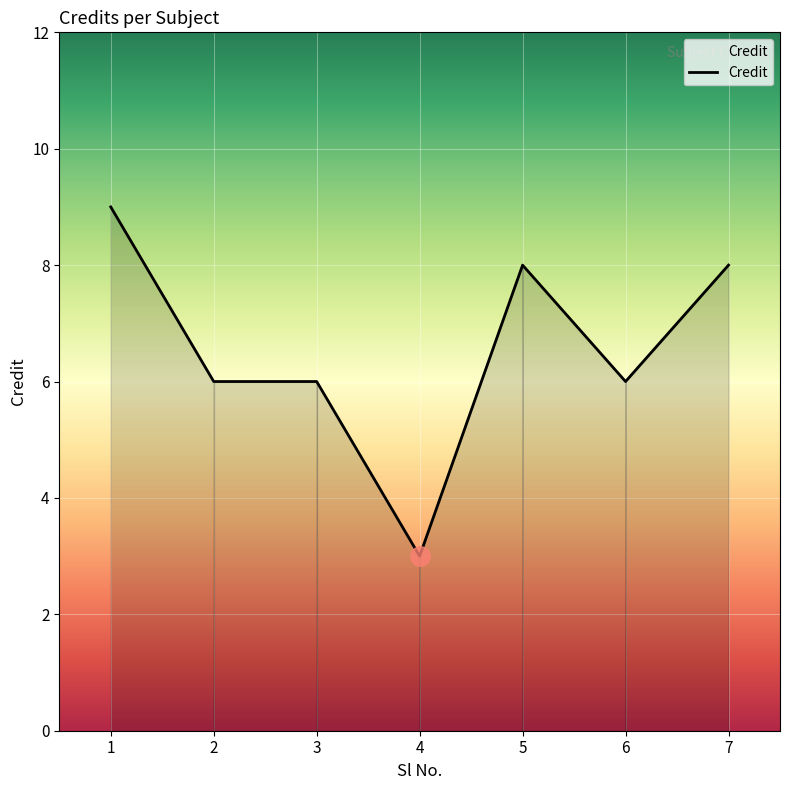

How many lines are shown in the chart?

1